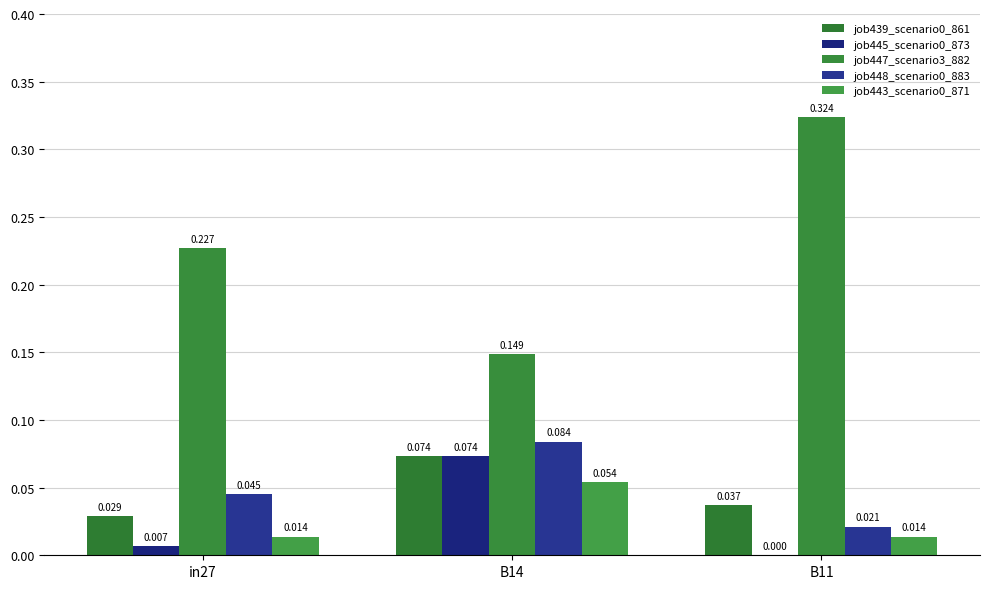

What is the difference between the maximum and minimum values in the job445_scenario0_873 series?

0.1